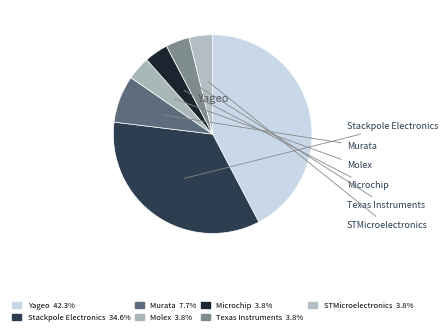

To the nearest percent, what is the average slice percentage?

14%